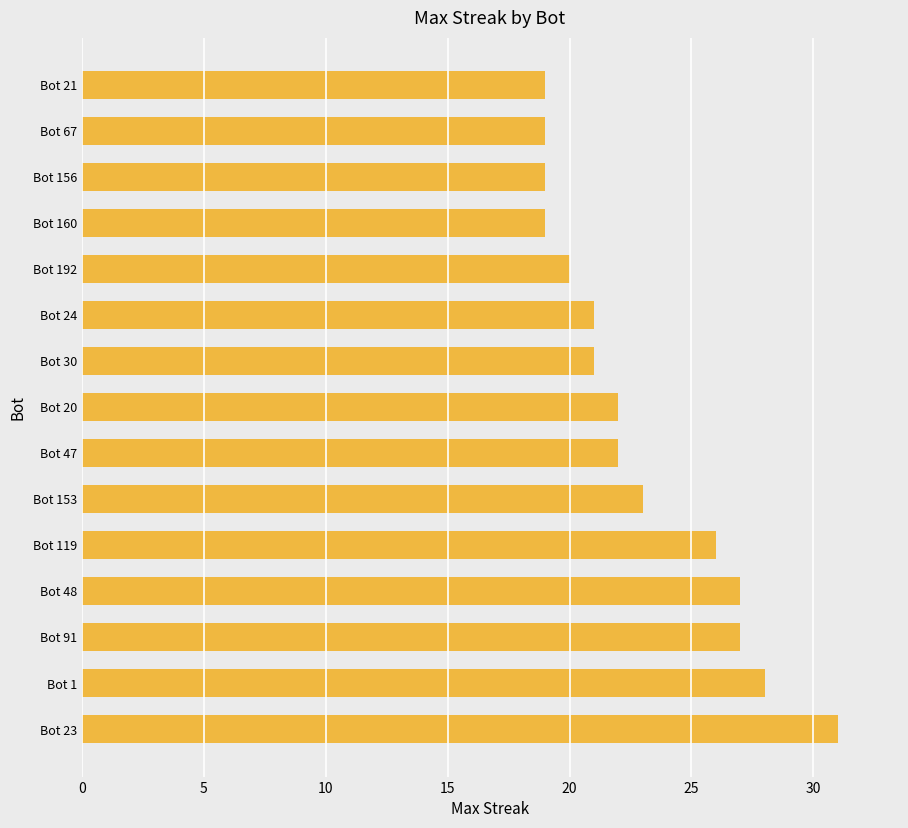

The value at Bot 30 is 11. True or false?

False